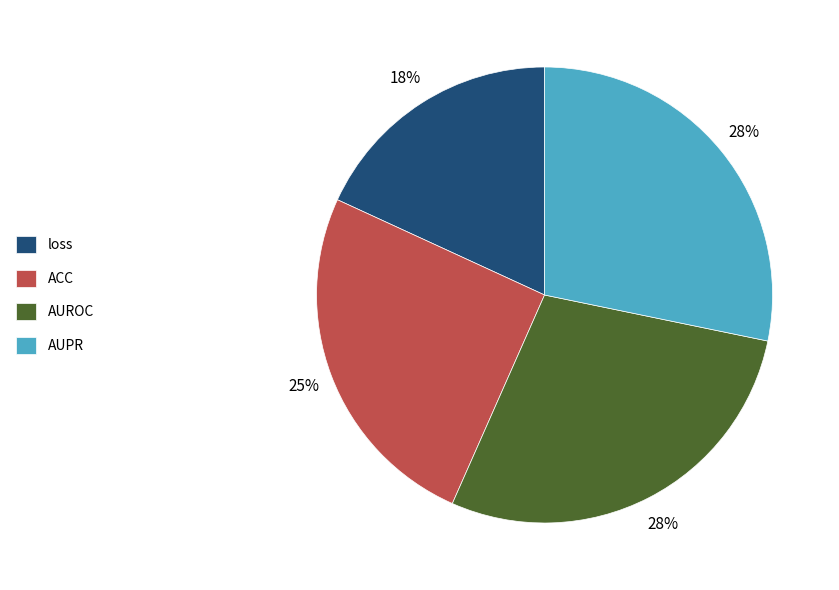

To the nearest percent, what is the average slice percentage?

25%